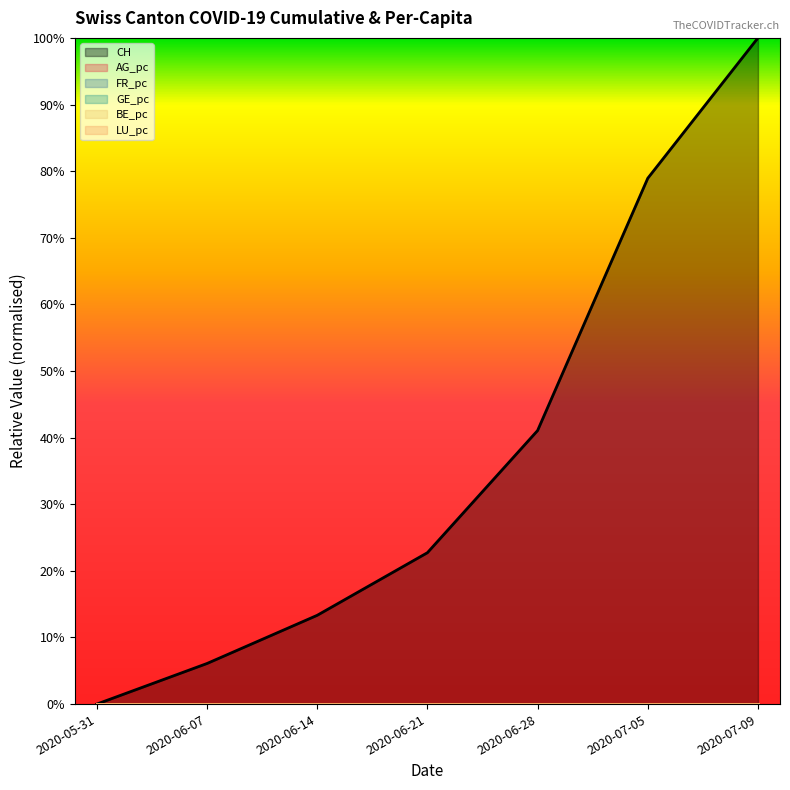

The GE_pc series shows 0.0 at 2020-06-07. True or false?

False